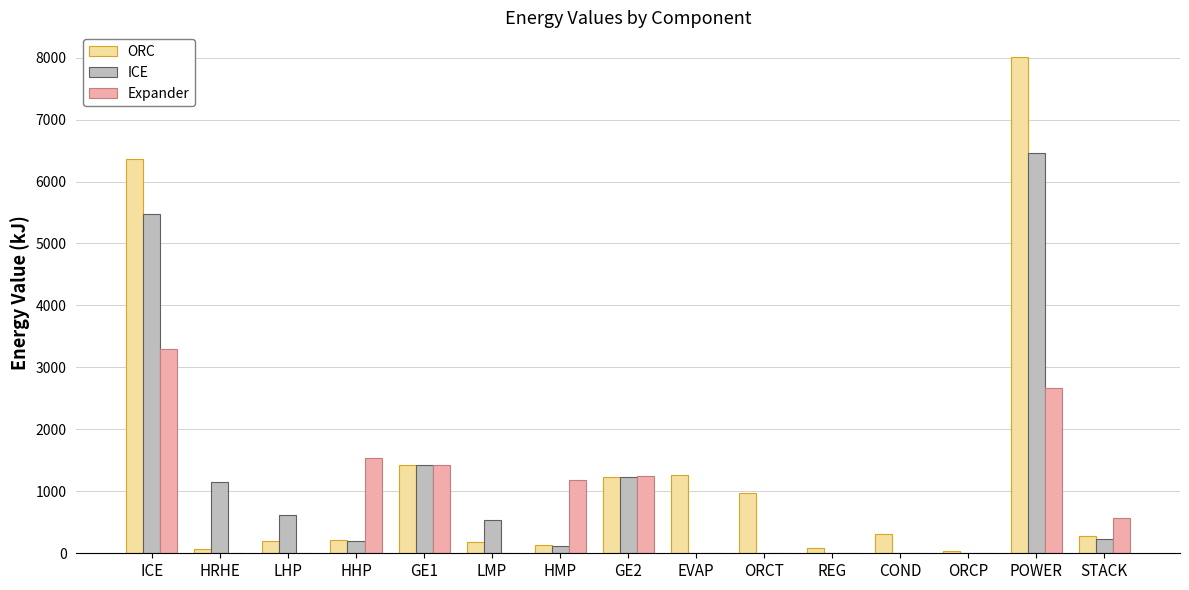

Are the bars grouped side by side (vs. stacked)?

Yes